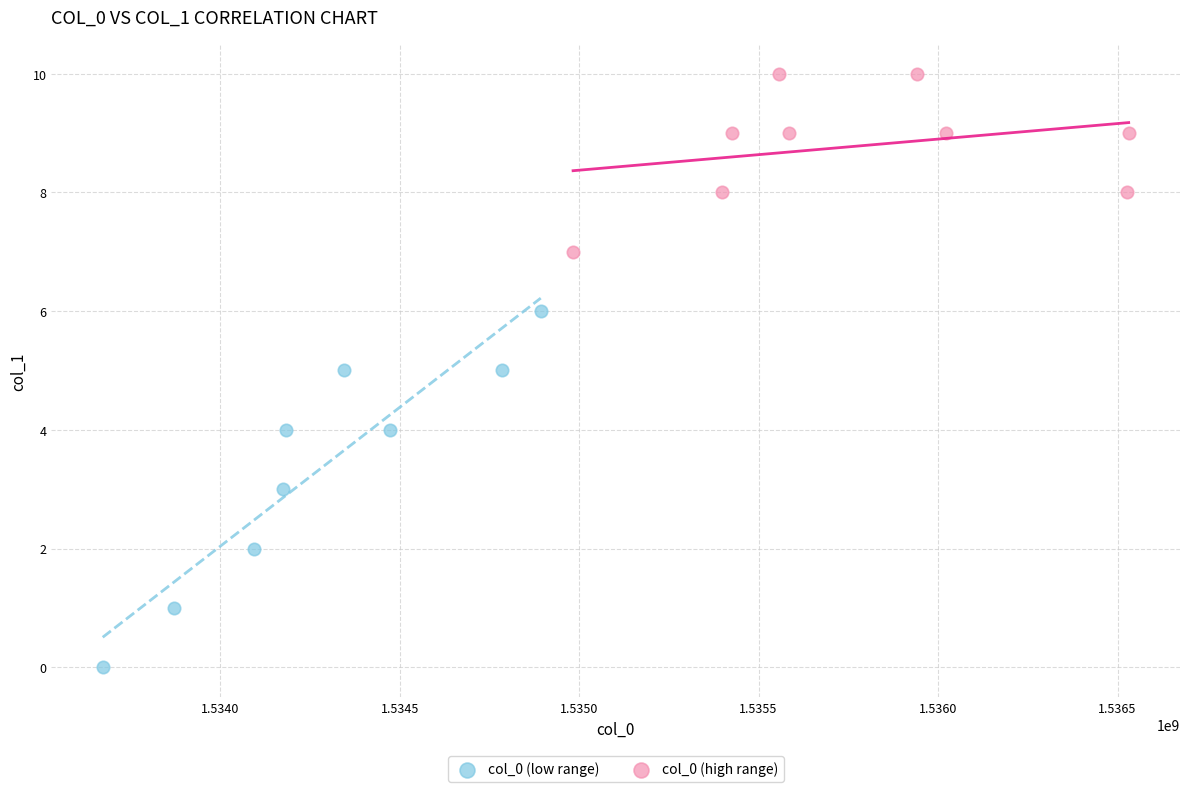

Which series contains the highest Y value?

col_0 (high range)